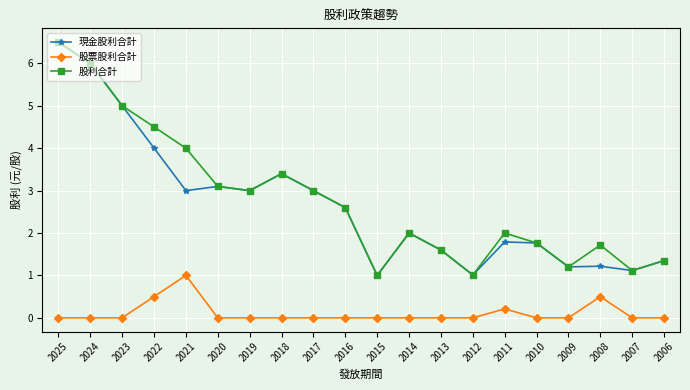

How many lines are shown in the chart?

3